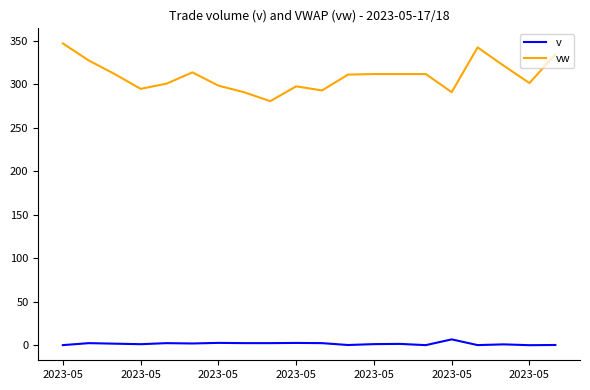

What are all the series names shown in the legend?

v, vw